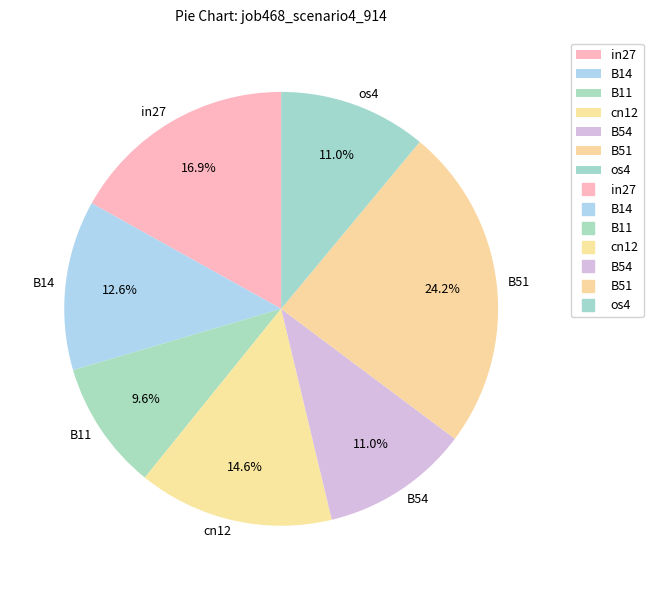

What percentage is NOT represented by os4?

89.0%